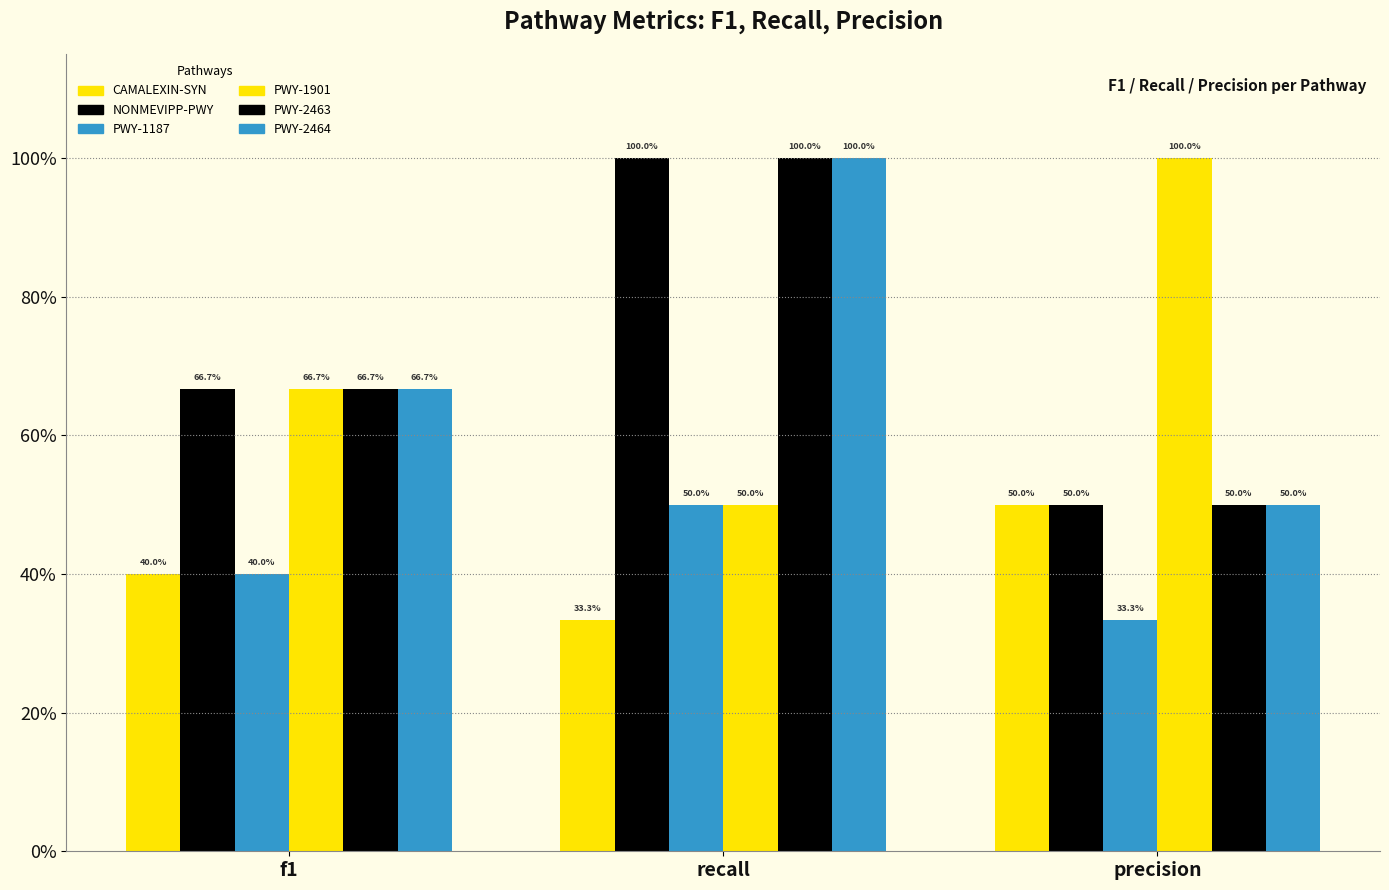

At which category does the chart reach its peak across all series?

recall